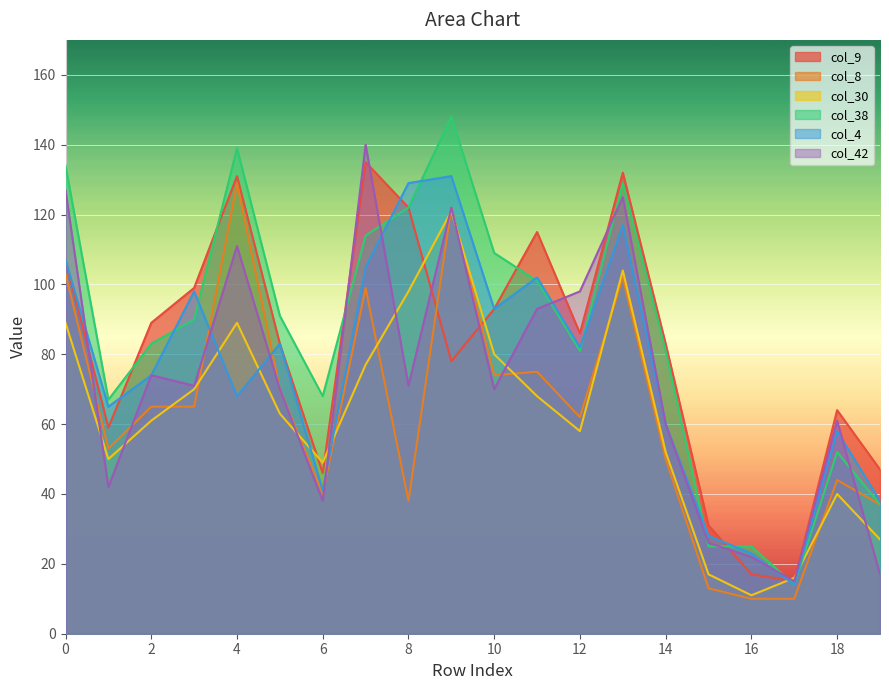

What is the minimum value shown in the chart?

10